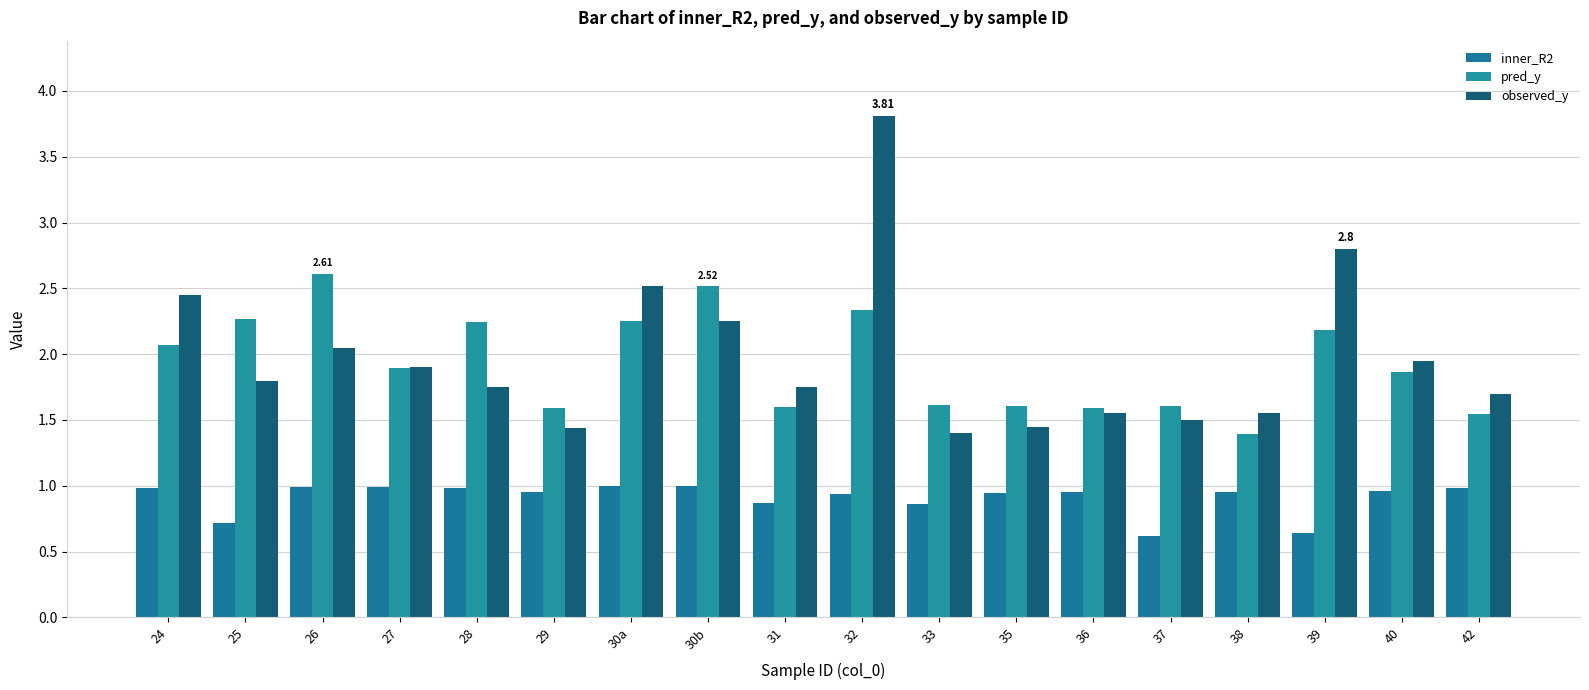

What is the difference between the maximum and minimum values in the inner_R2 series?

0.4